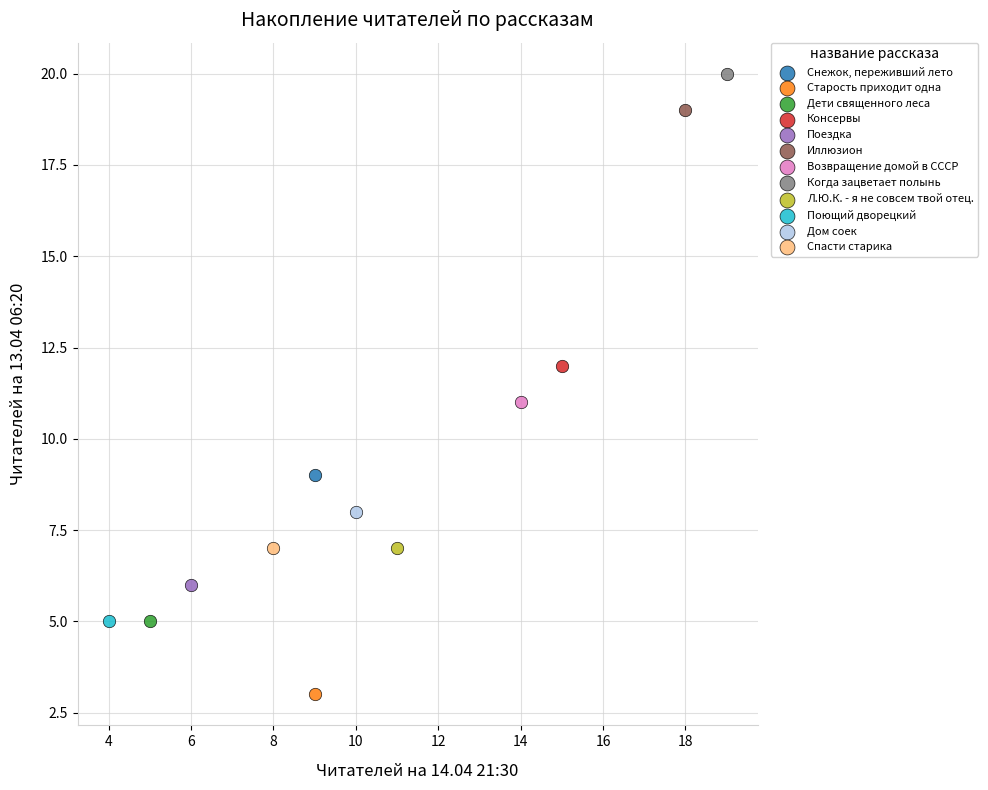

What are all the series names shown in the legend?

Снежок, переживший лето, Старость приходит одна, Дети священного леса, Консервы, Поездка, Иллюзион, Возвращение домой в СССР, Когда зацветает полынь, Л.Ю.К. - я не совсем твой отец., Поющий дворецкий, Дом соек, Спасти старика